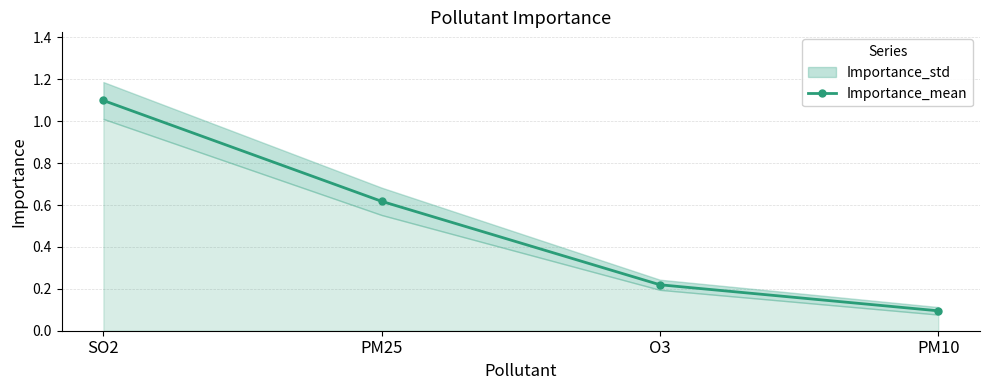

List the labels in order of value, largest first.

SO2, PM25, O3, PM10